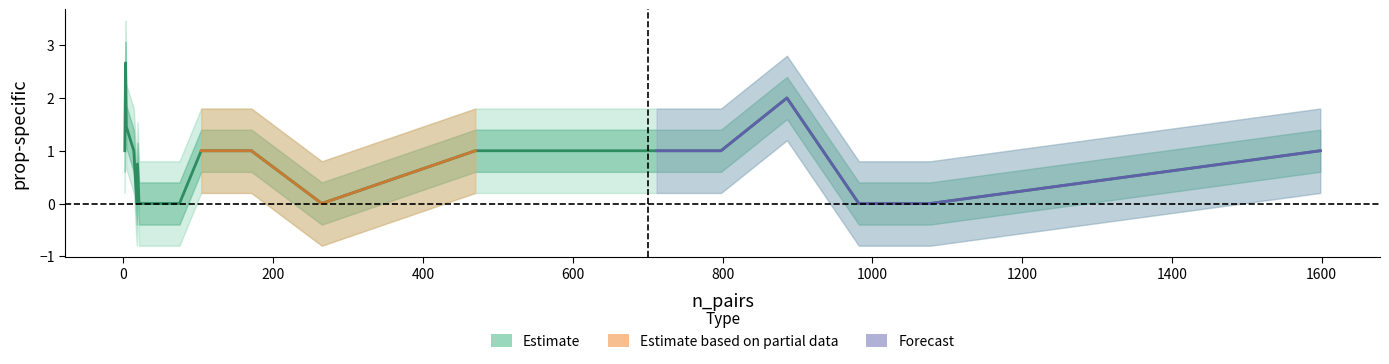

How many data points does each series have?

19